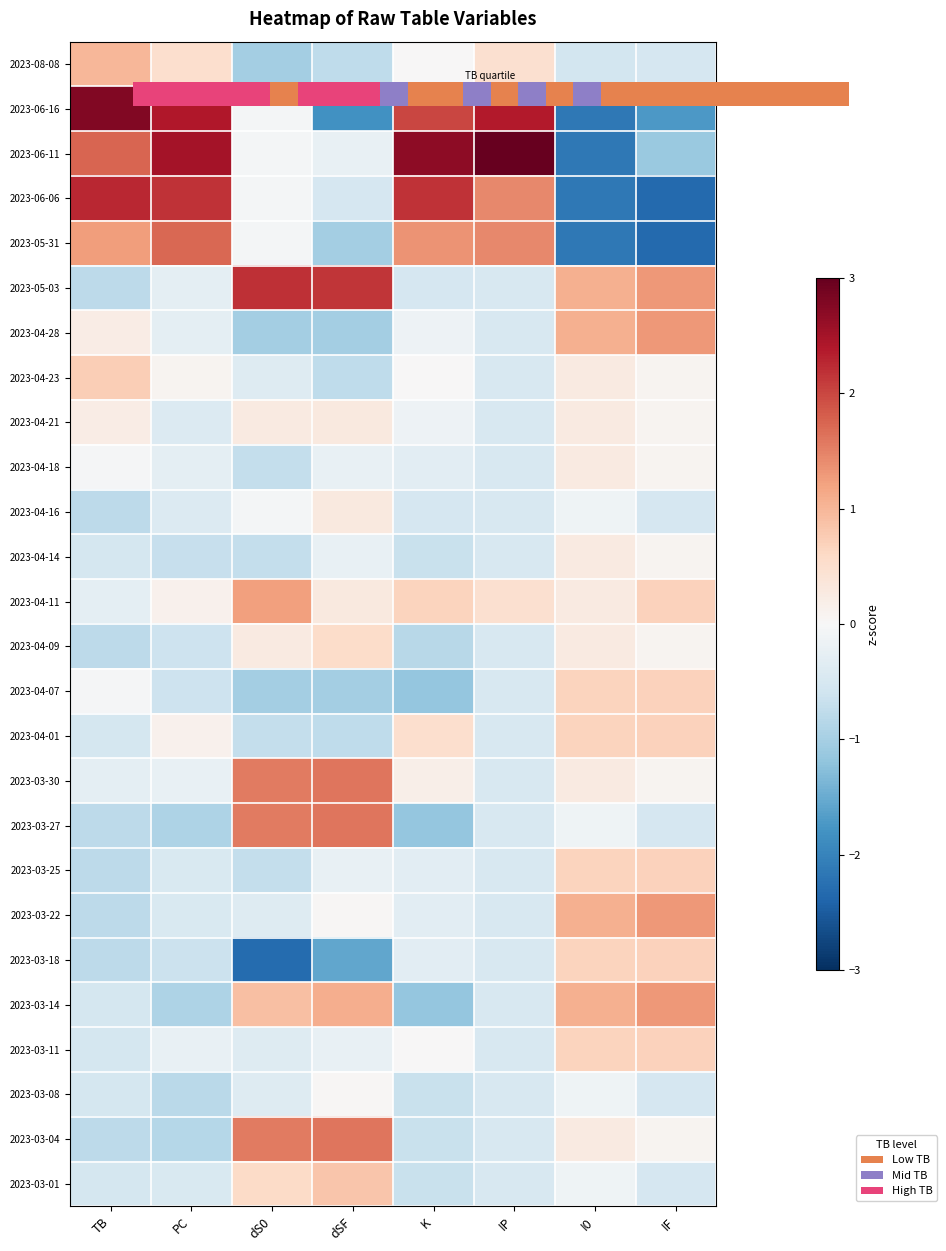

Where is 2023-04-01 nearest to the value 0?

PC